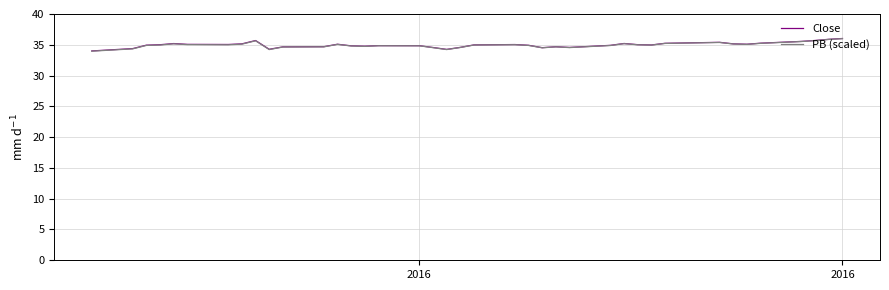

What is the smallest value displayed?

34.0